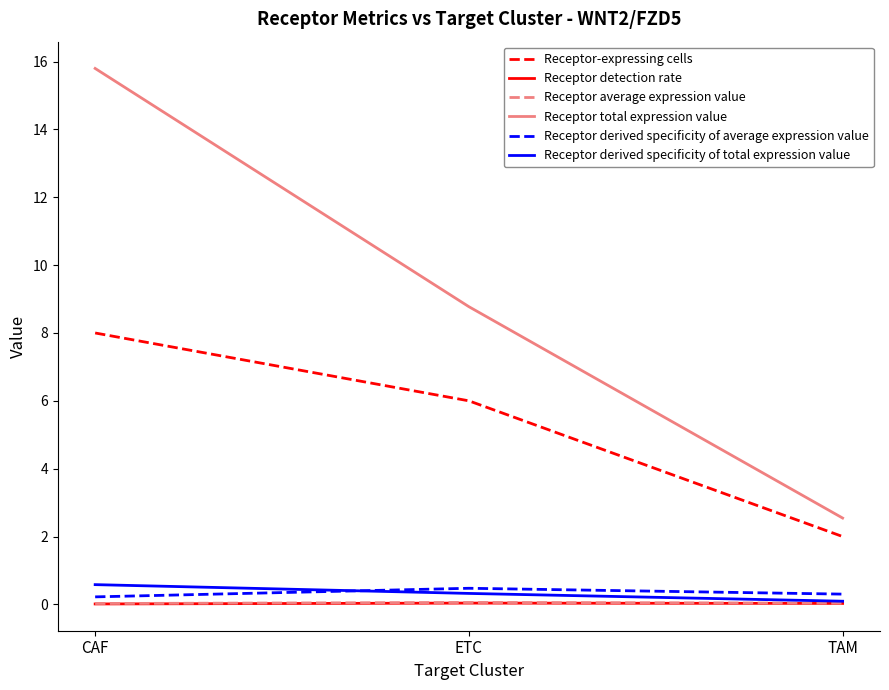

Which category has the highest value across all series?

CAF